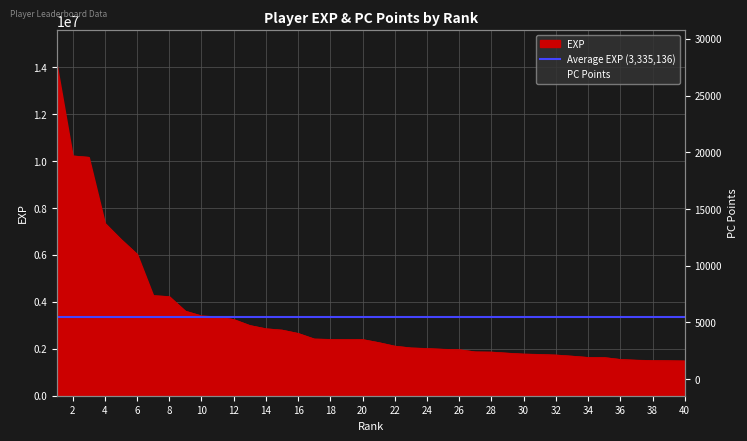

What is the difference between the highest and lowest values at 9?

3598812